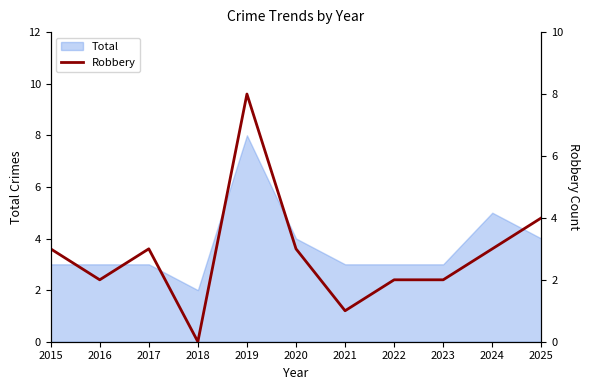

Reading left to right, transcribe all the data shown in this chart.

3	2	3	0	8	3	1	2	2	3	4